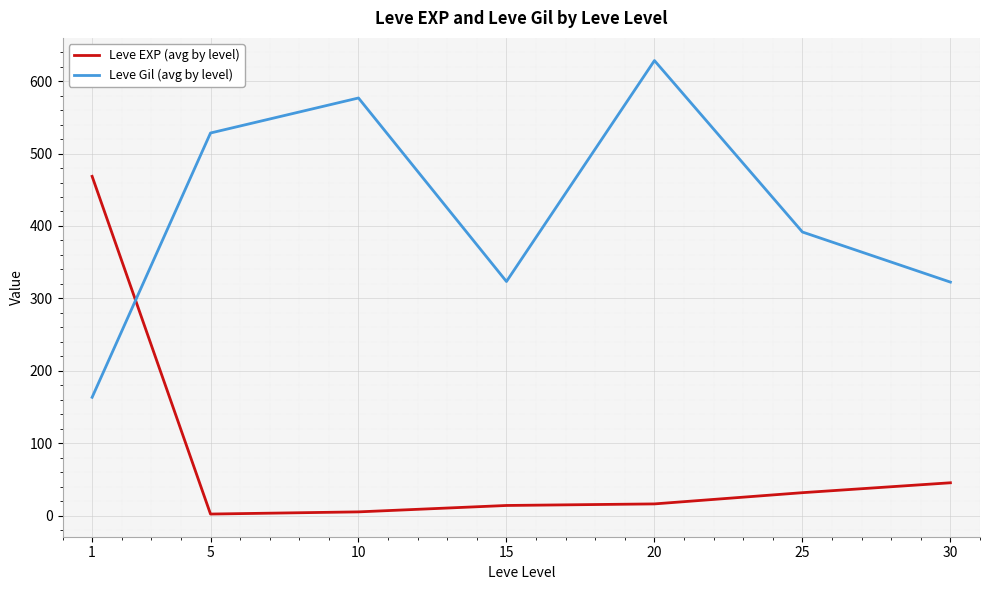

How many lines are shown in the chart?

2